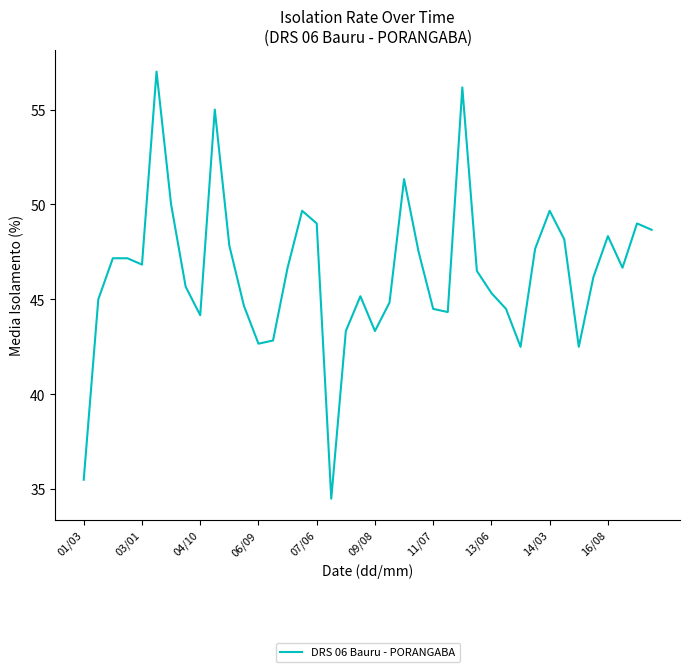

What is the minimum value shown in the chart?

34.5